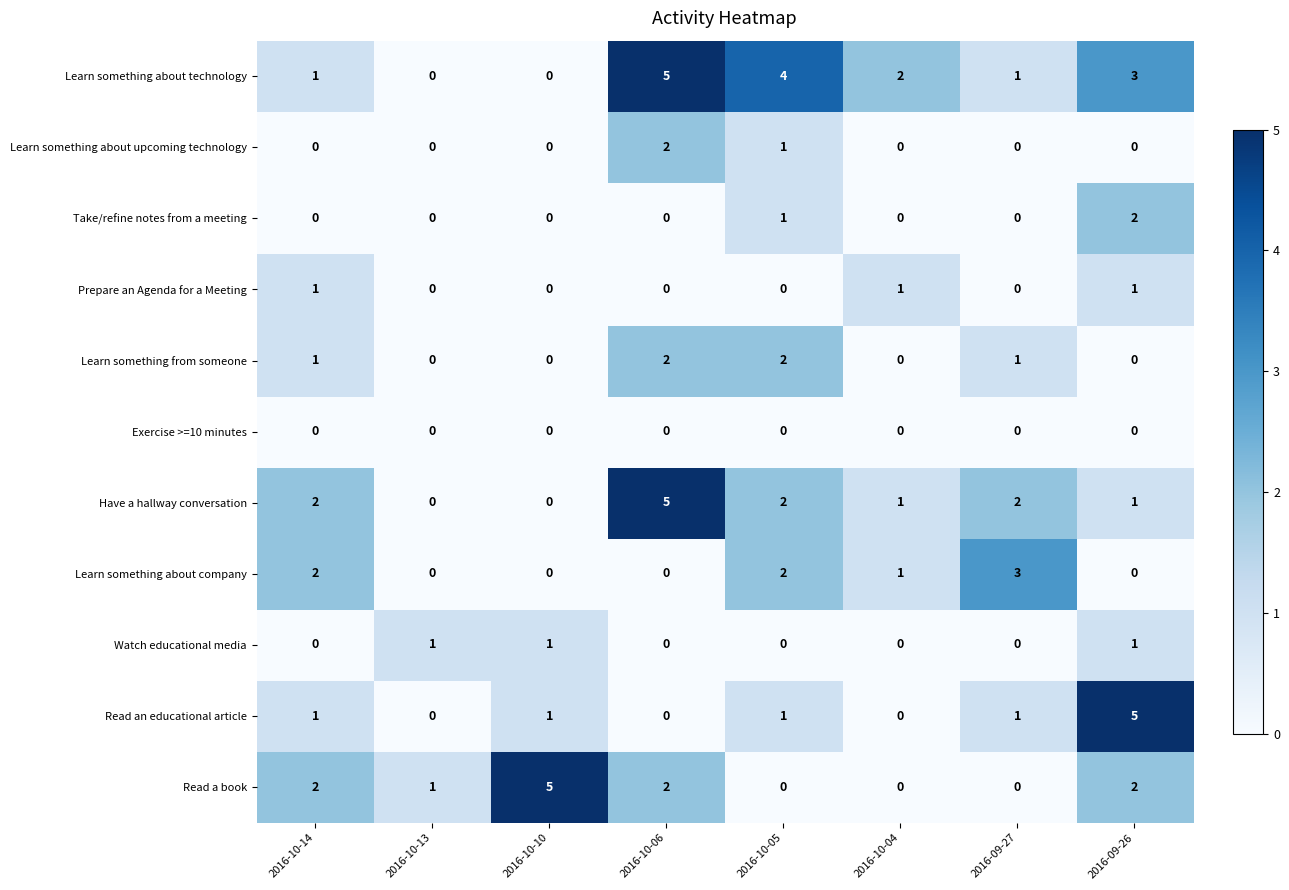

What is the sum of all Have a hallway conversation values?

13